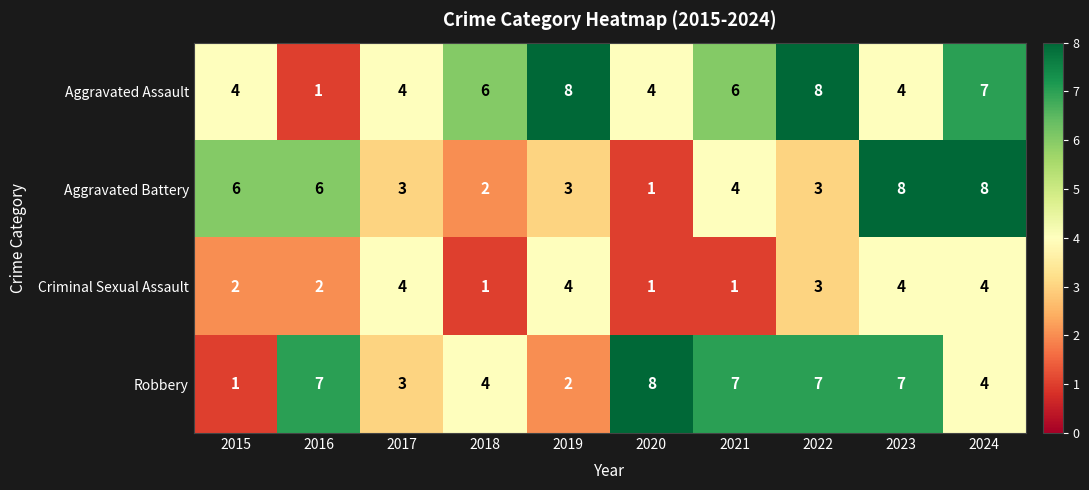

What is the maximum value for Robbery?

8